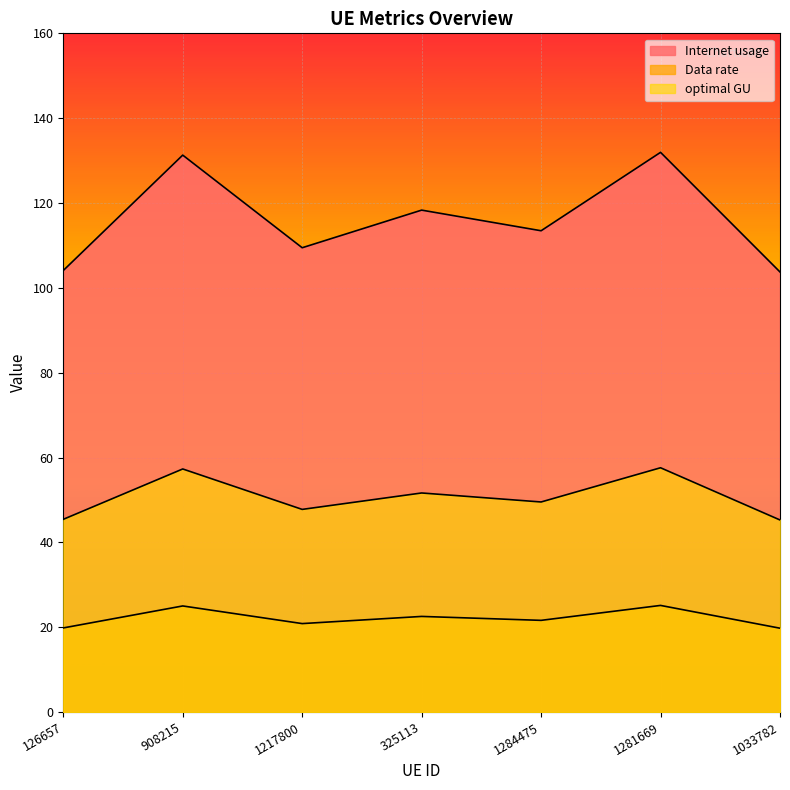

True or false: optimal GU has a value of 19.6 at 126657.

False